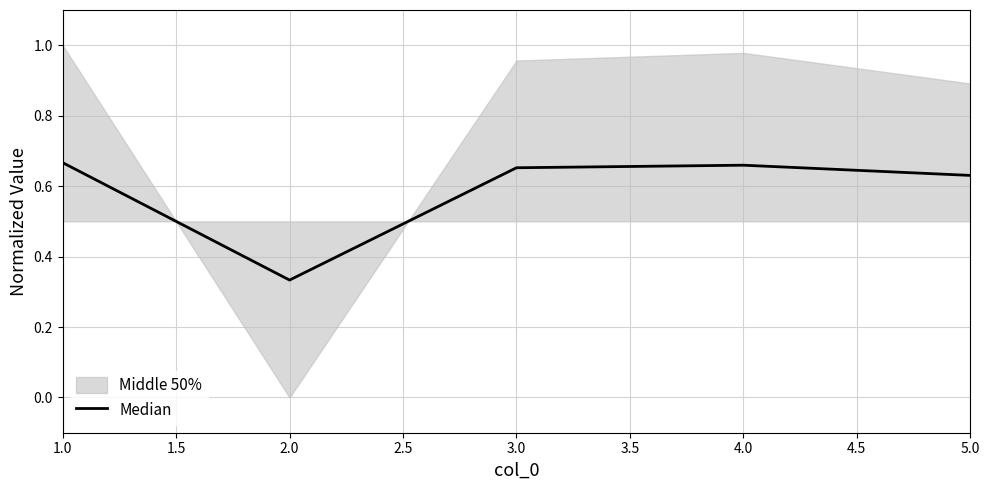

How many data points does each series have?

5